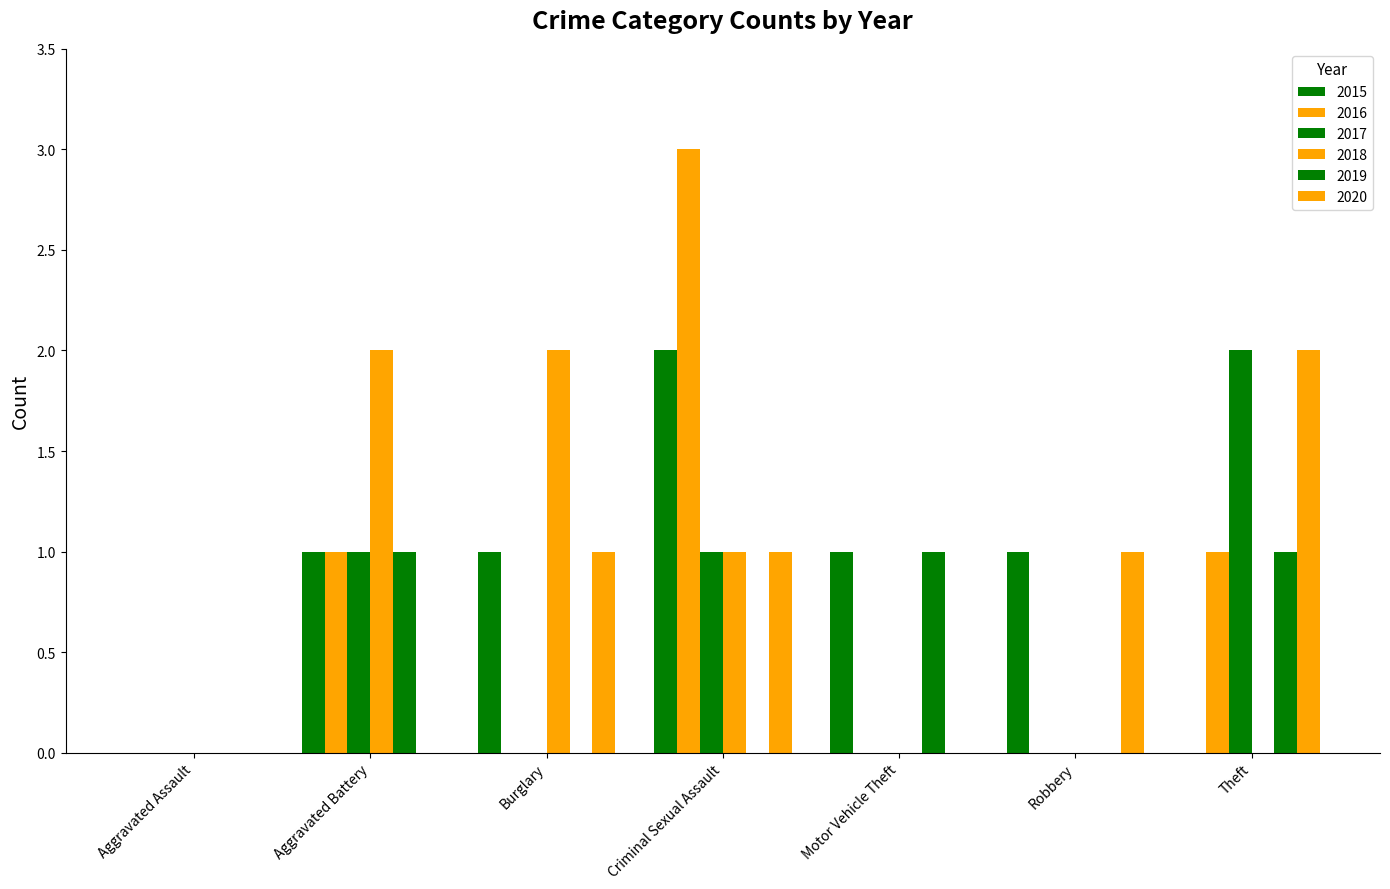

The 2015 series shows 1 at Motor Vehicle Theft. True or false?

False